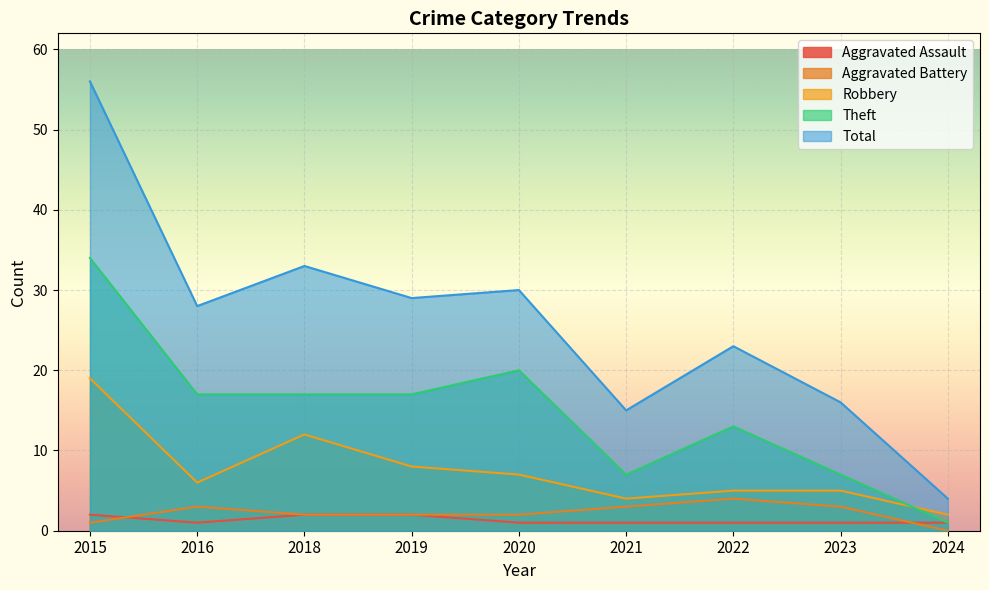

What is the sum of all Aggravated Assault values?

12